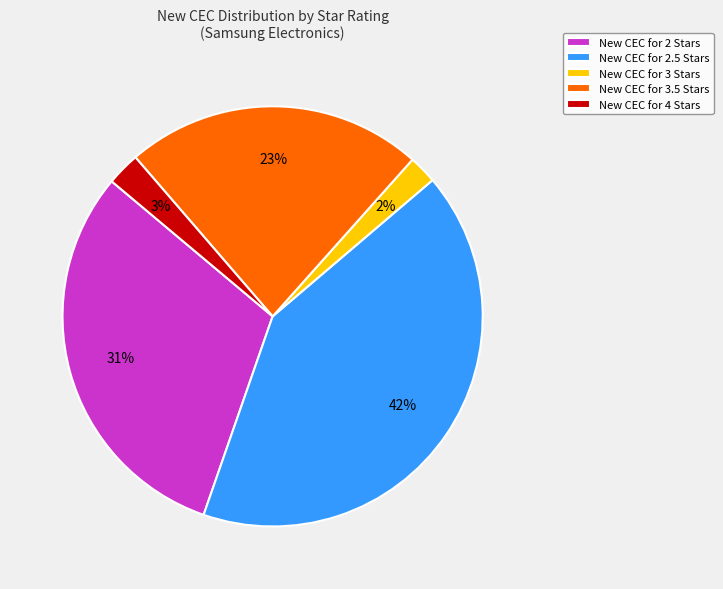

Is there a majority slice in this chart?

No